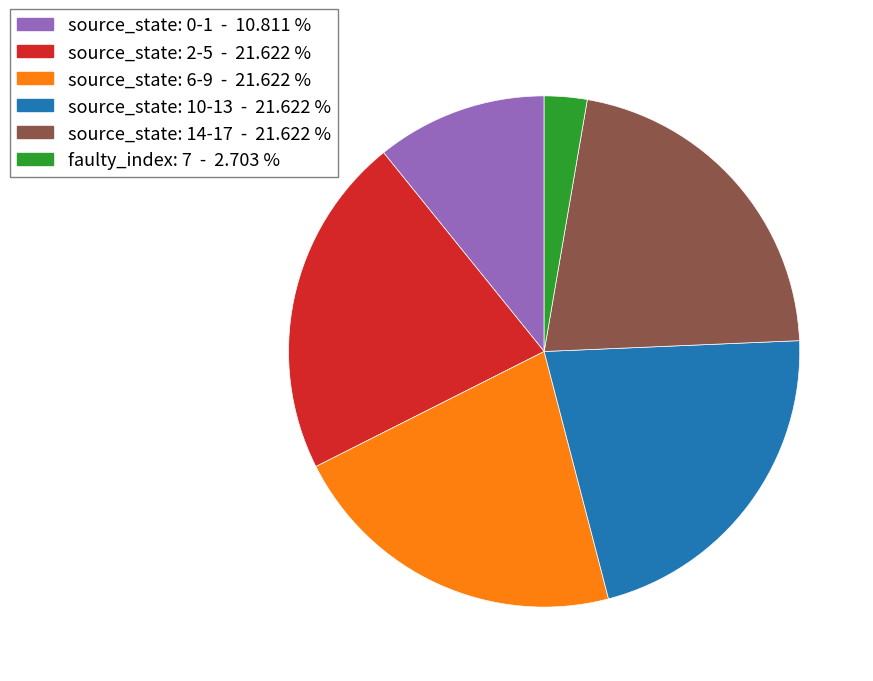

Is source_state: 2-5 - 21.622 % the majority of the pie?

No